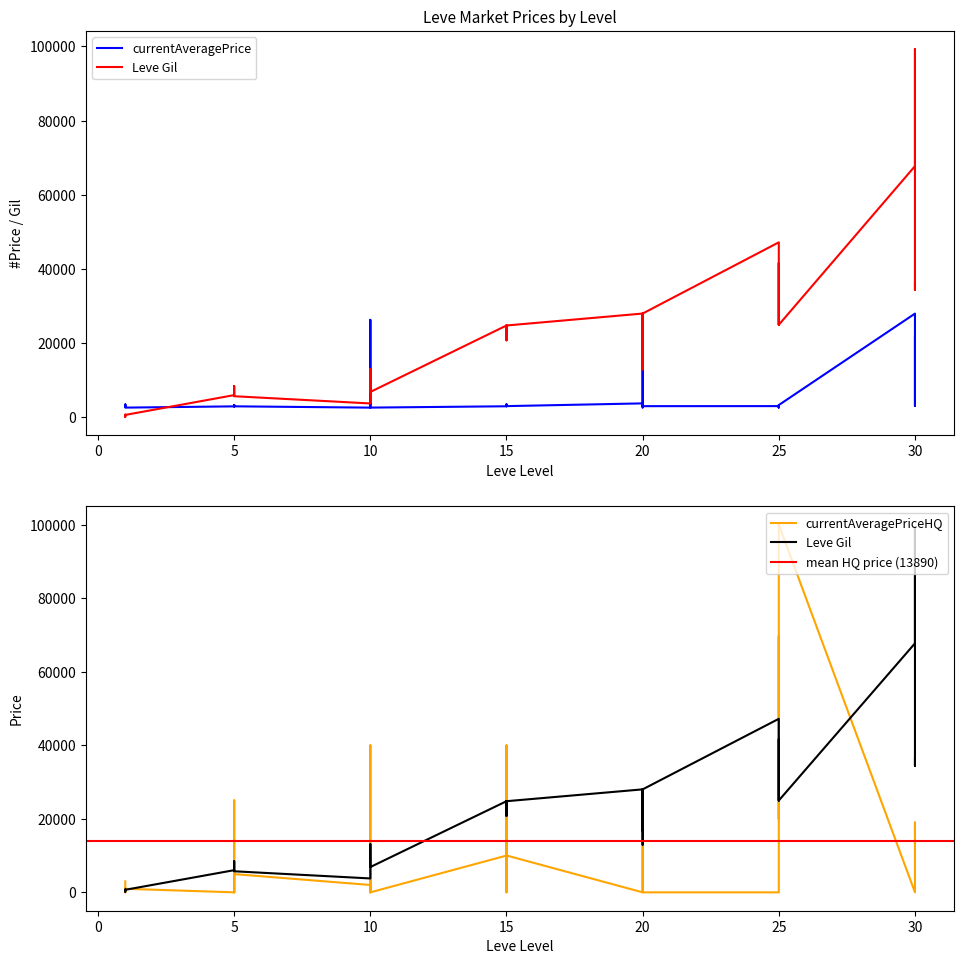

Which series has the largest total across all categories?

Leve Gil